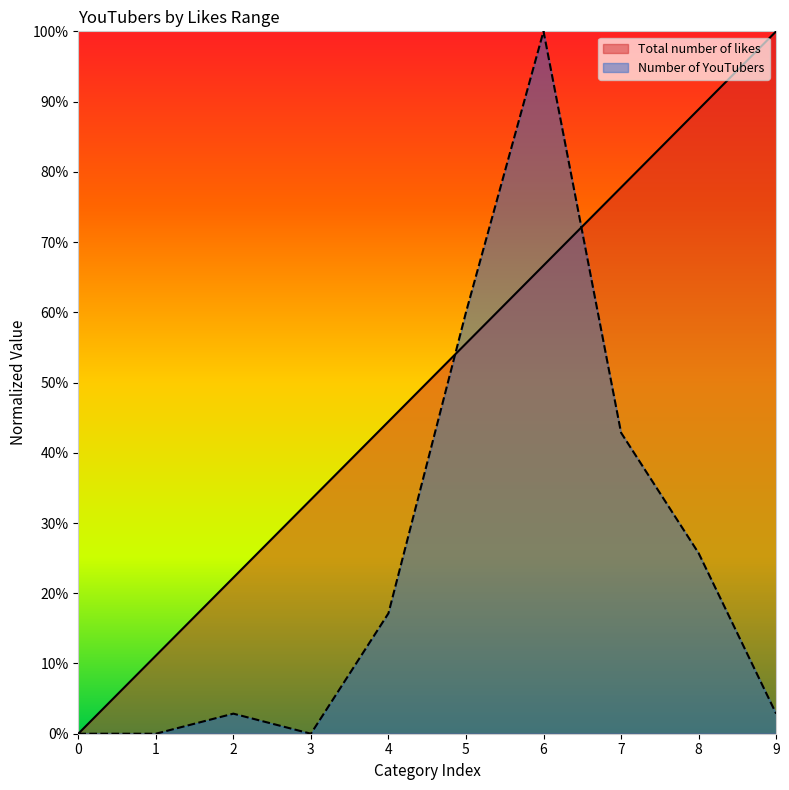

What is the difference between the maximum and minimum values?

1.0